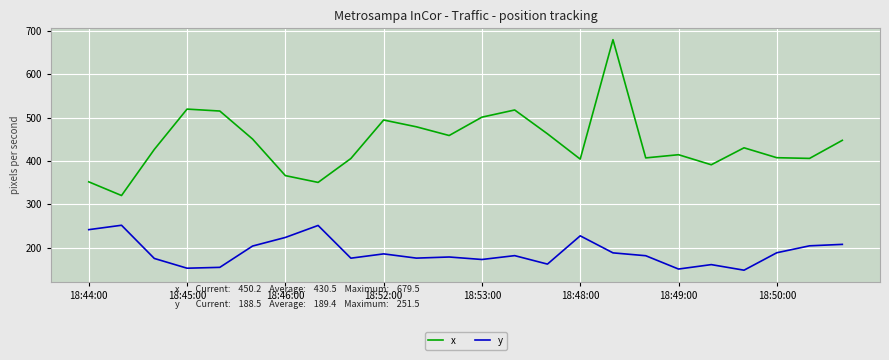

List the series in order of their peak value, lowest first.

y, x